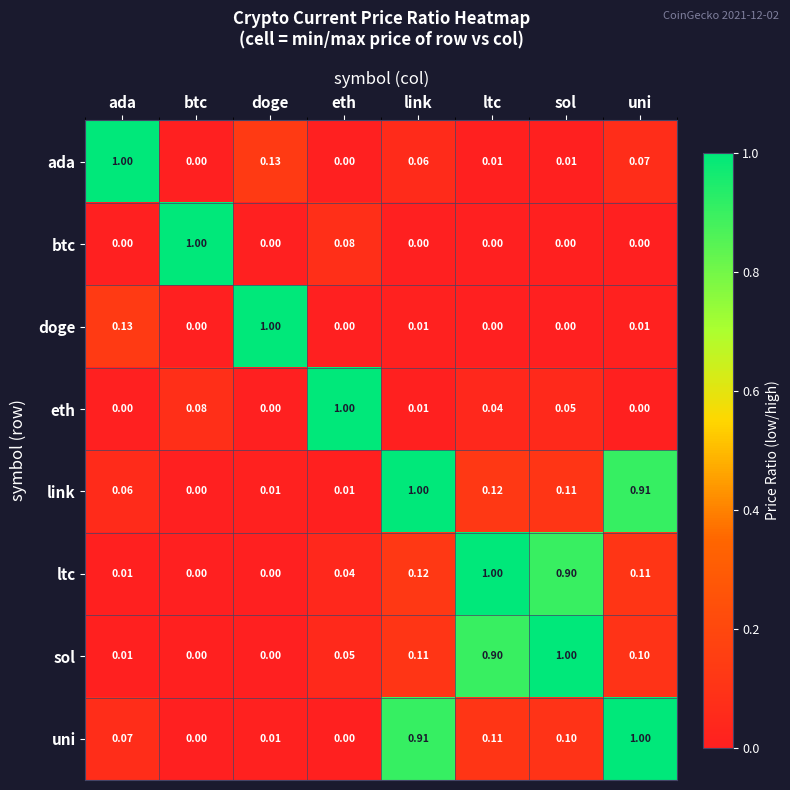

Which category has the highest value in the ltc series?

ltc